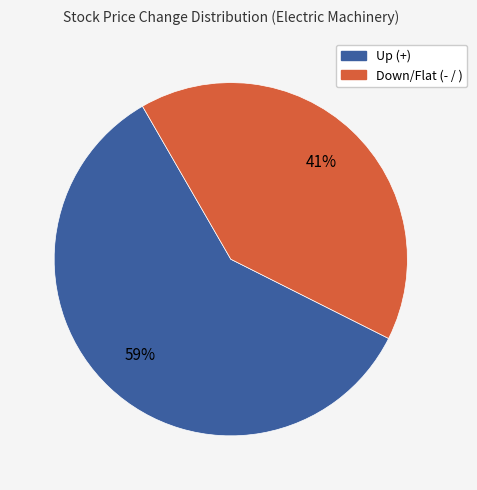

True or false: Down/Flat (- / ) accounts for 51% of the total.

False